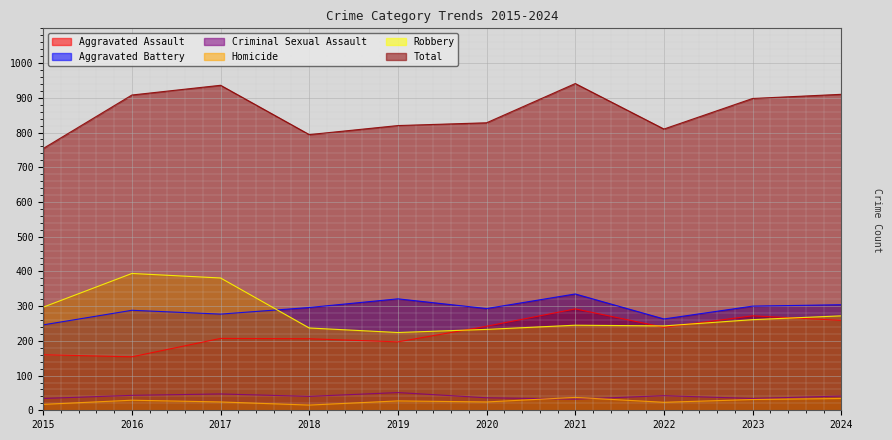

What is the total value across all series at 2022?

1620